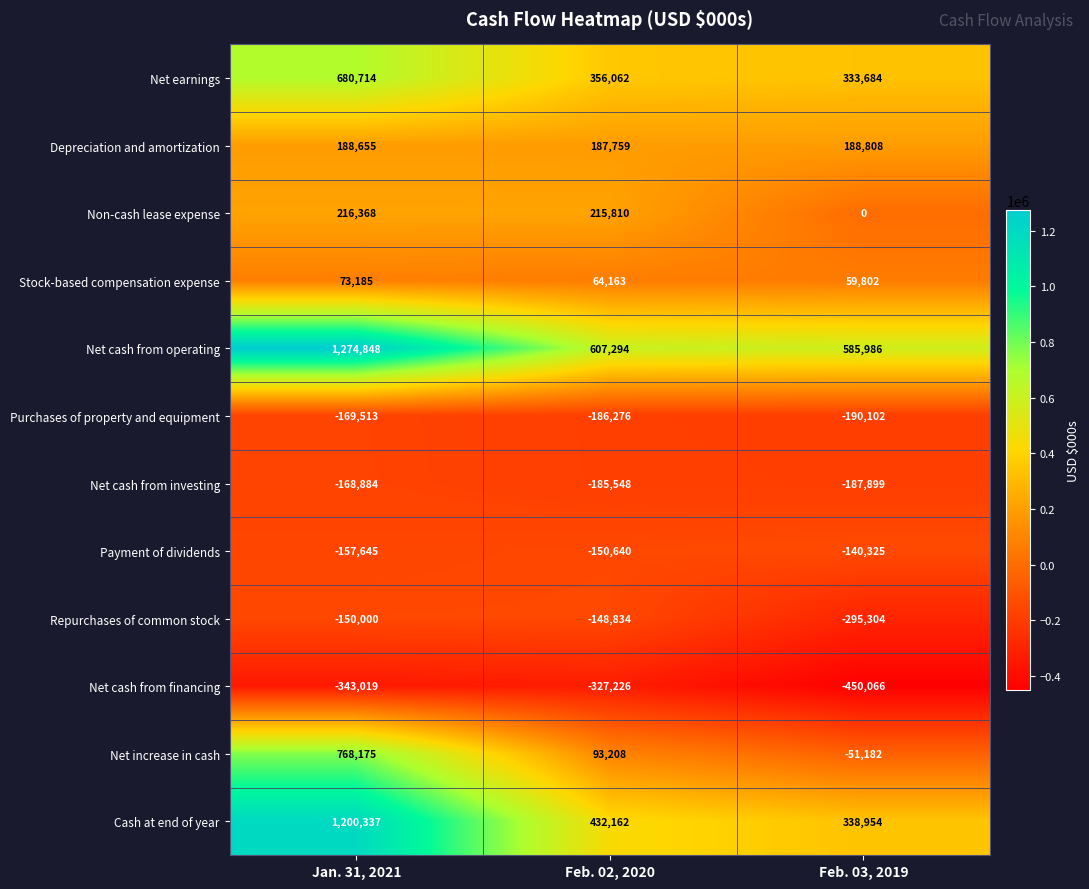

Which series has the largest total across all categories?

Net cash from operating